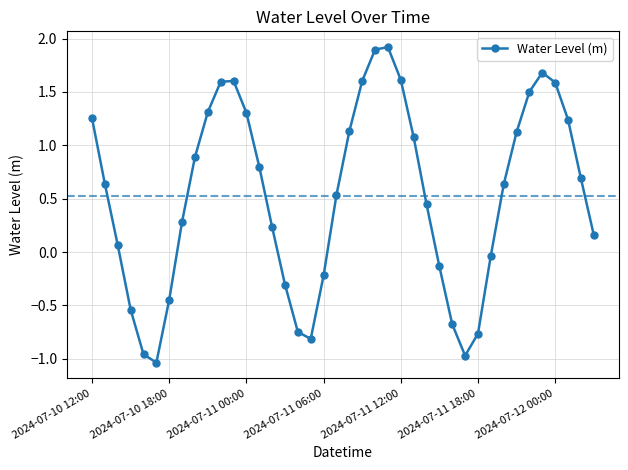

True or false: there are more than 2 points higher than both neighbors.

True